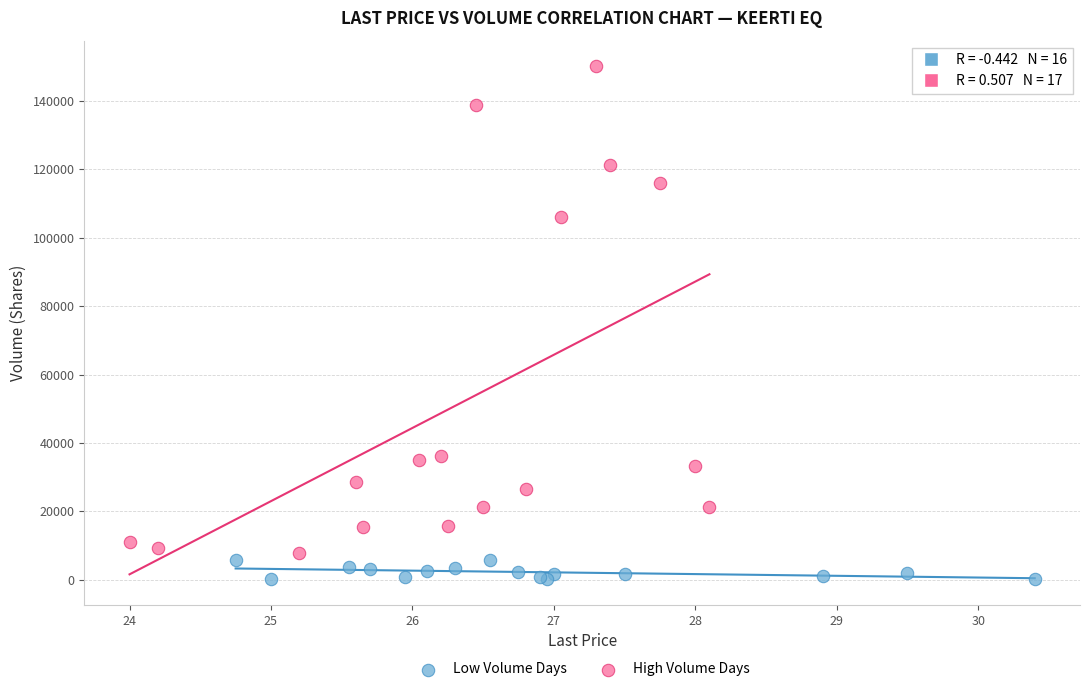

Which series reaches the minimum Y coordinate?

Low Volume Days